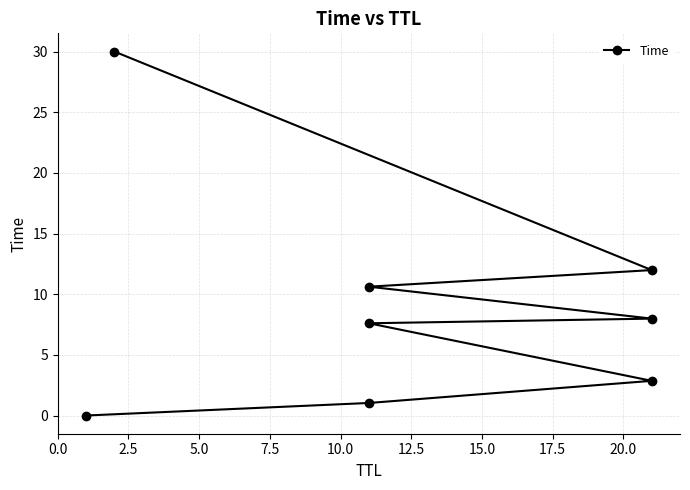

Approximately how many times larger is the value at 2.5 compared to 10.0?

0.1